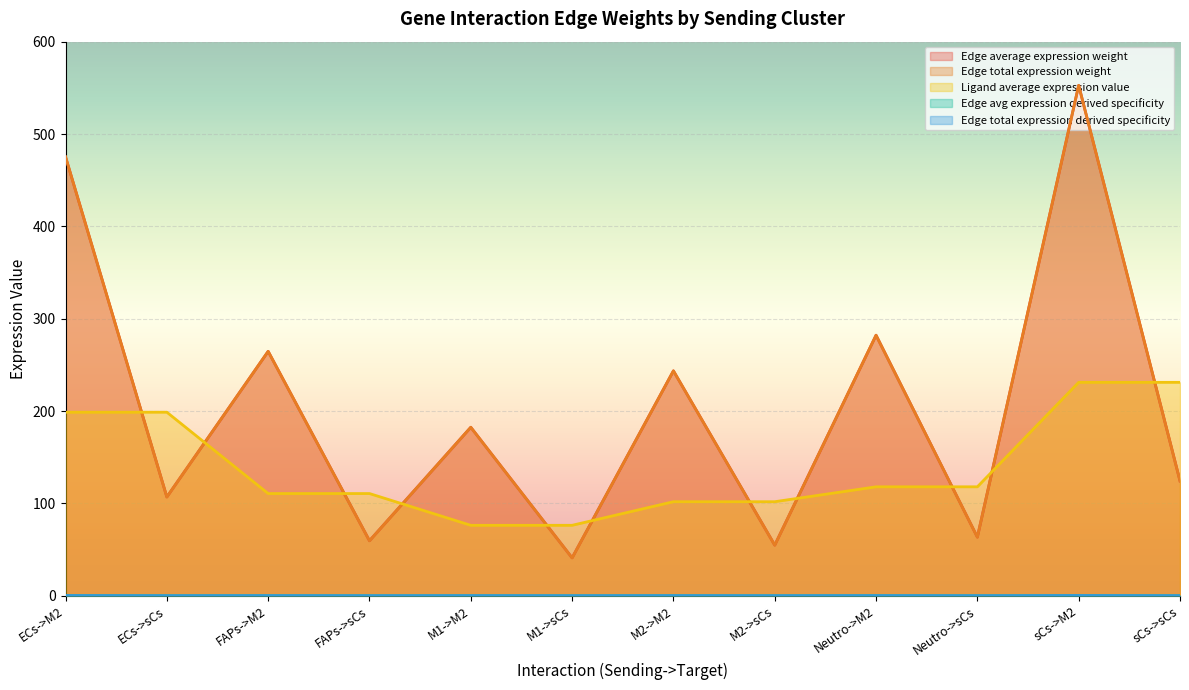

Which series changed the most between M2->M2 and sCs->M2?

Edge average expression weight